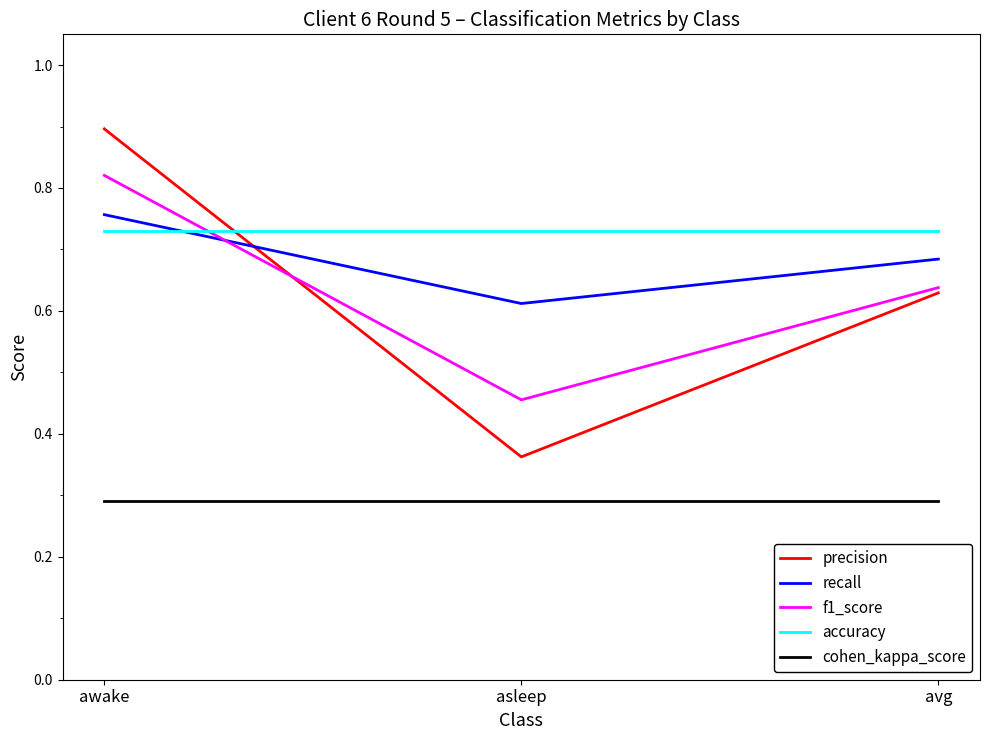

What position from the right is avg?

1